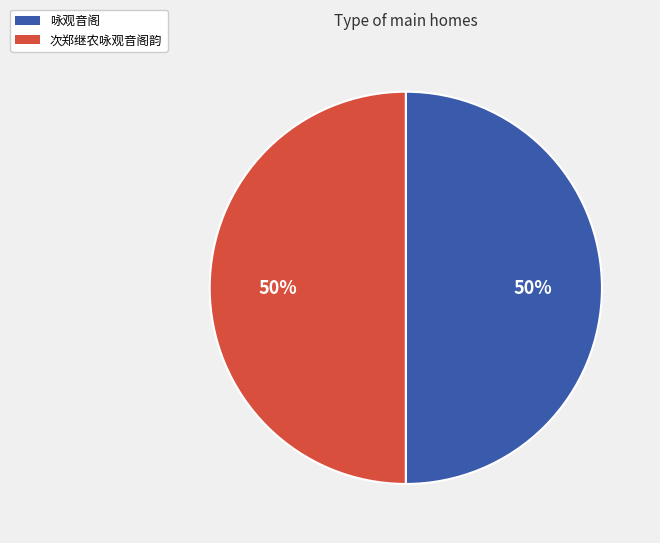

To the nearest percent, what is the average slice percentage?

50%